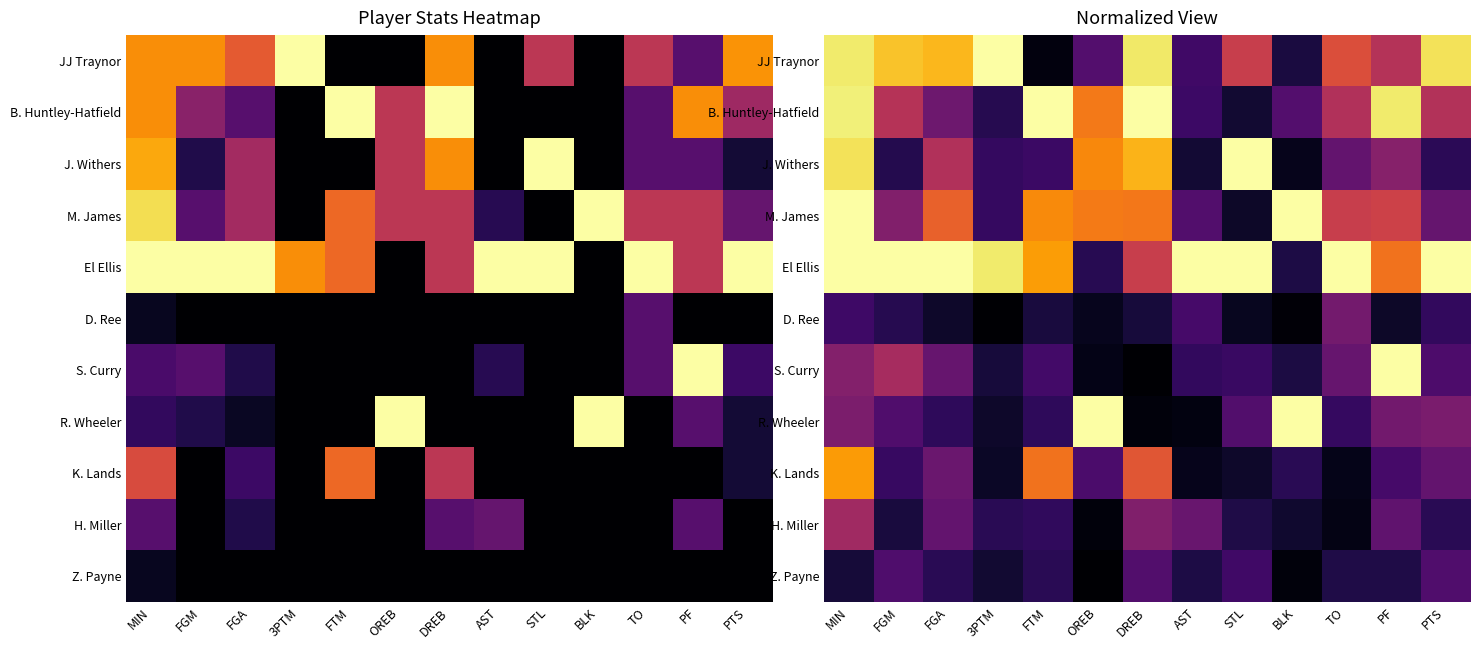

Which has a higher value, DREB or BLK?

DREB